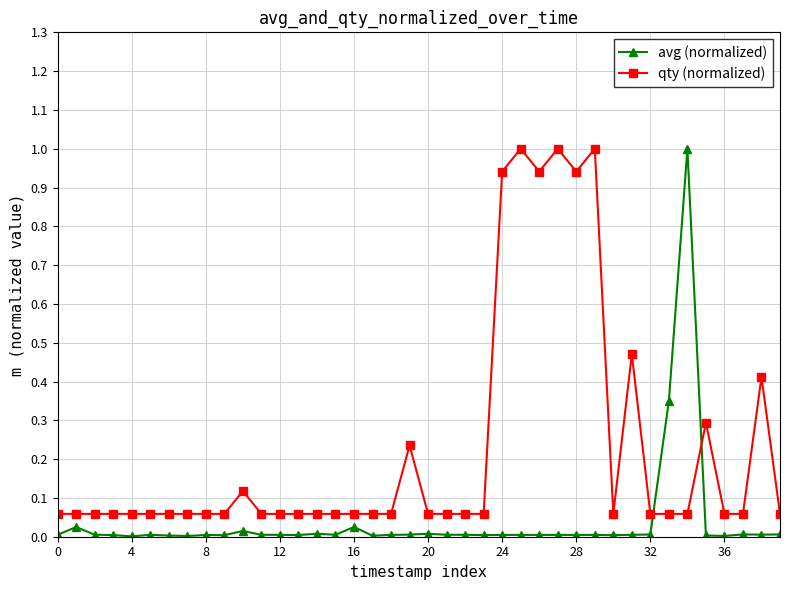

How many intersections are there between avg (normalized) and qty (normalized)?

2